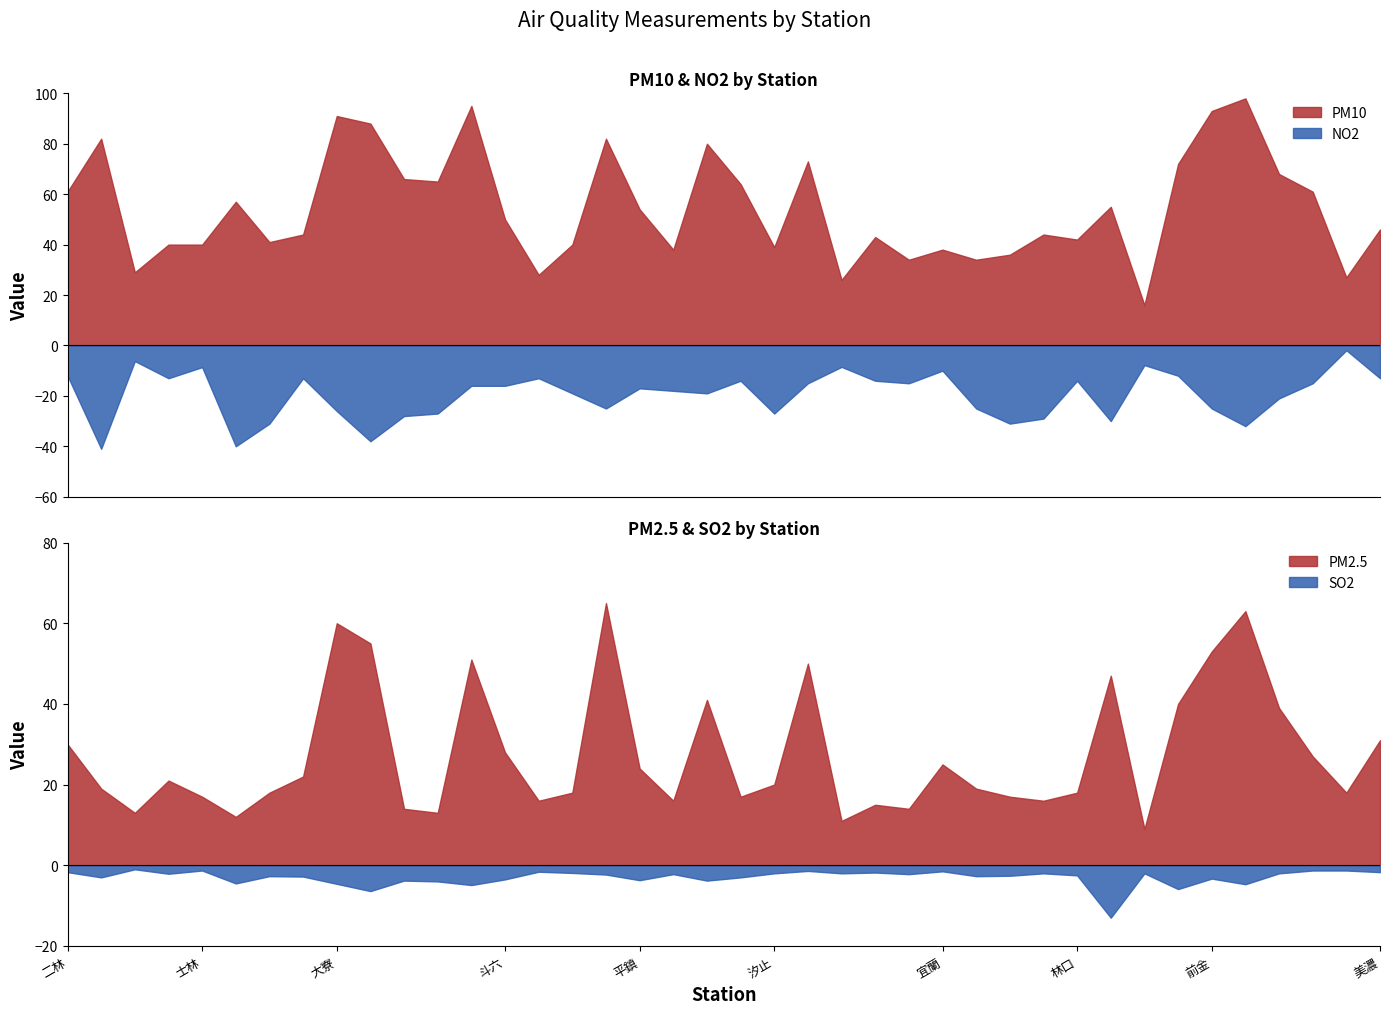

True or false: SO2 and NO2 cross at least once.

False